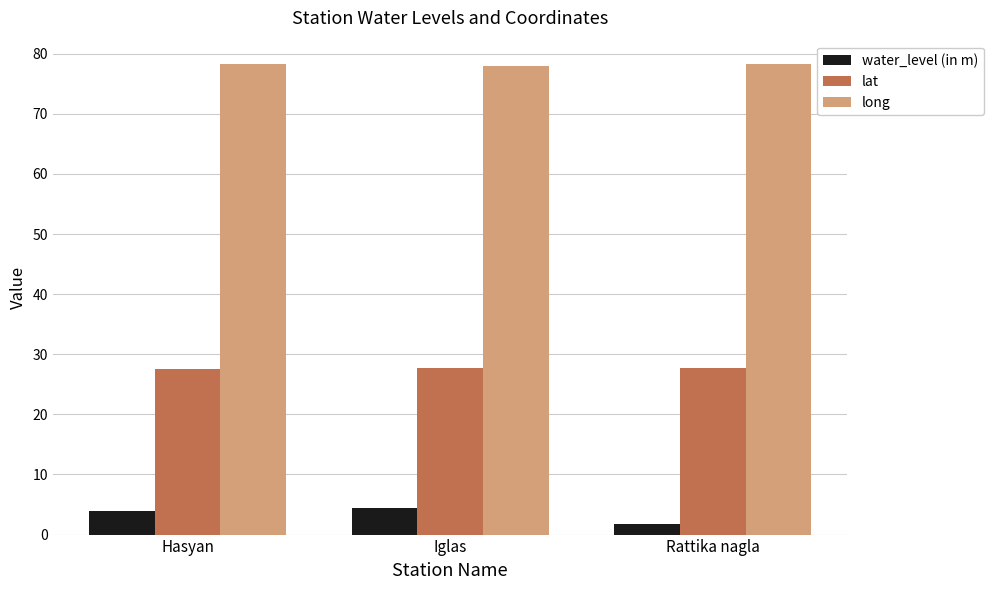

Rank the series at Rattika nagla from highest to lowest value.

long, lat, water_level (in m)